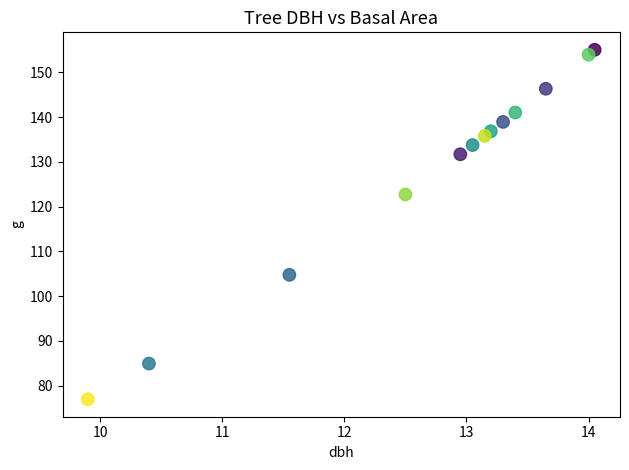

What Y value in the scatter plot is closest to 116?

122.7